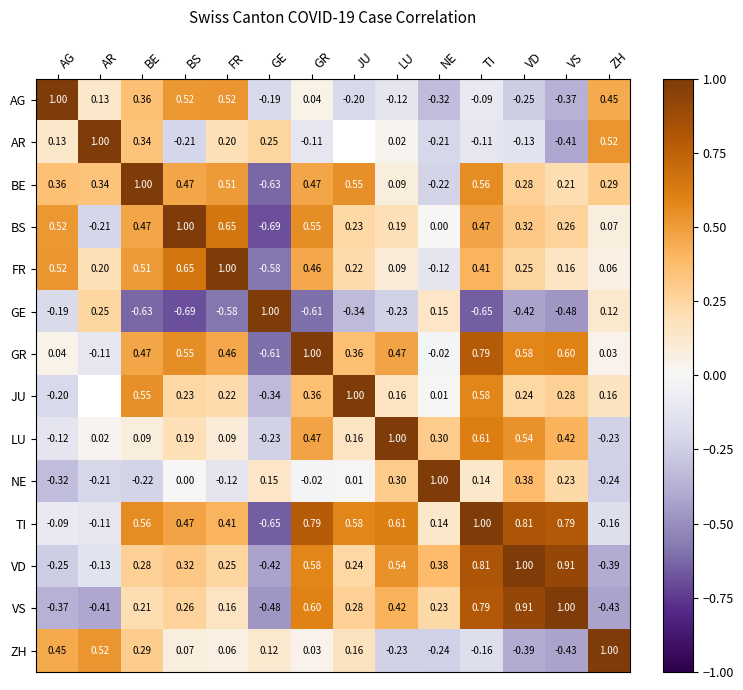

Which category has the lowest value in the GR series?

GE